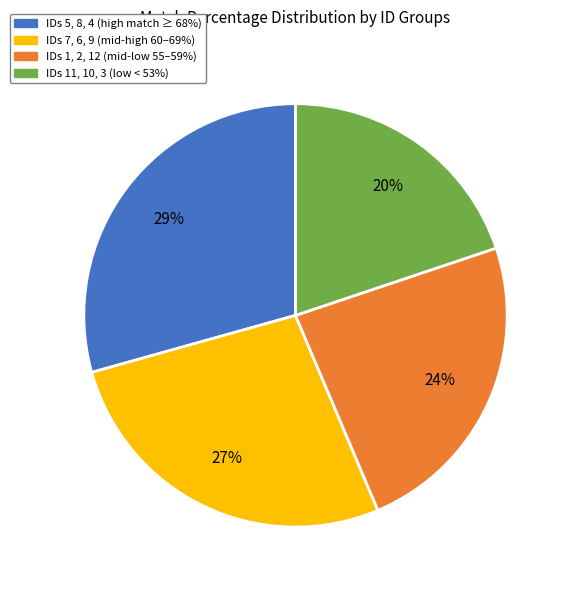

How many segments does this pie chart have?

4